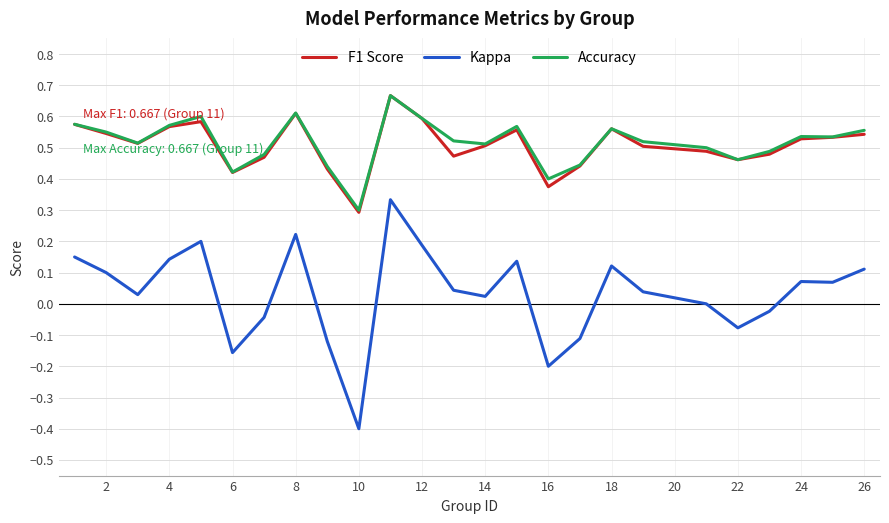

True or false: Accuracy and Kappa cross at least once.

False